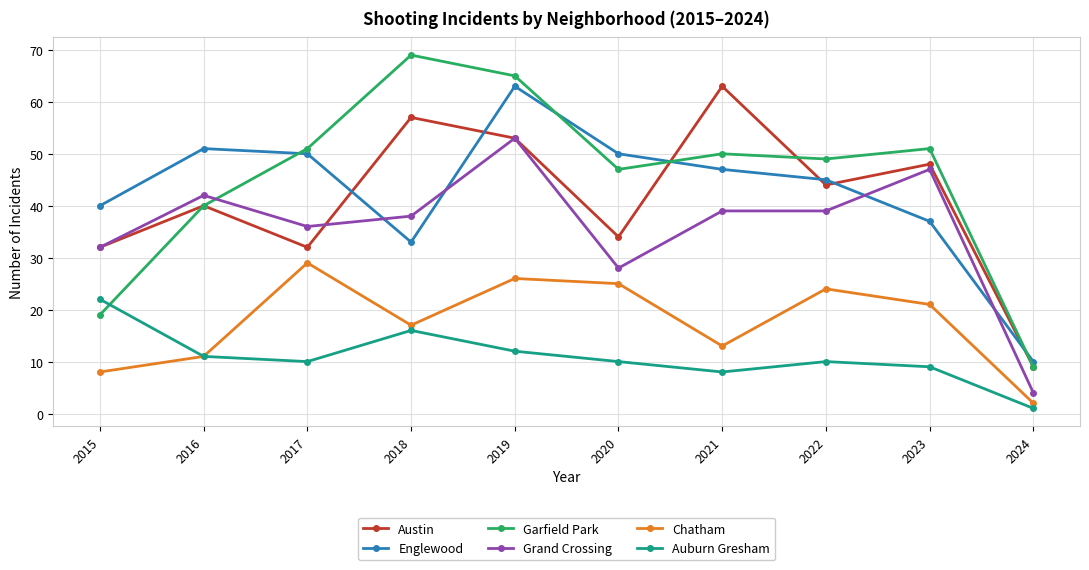

What is the difference between the second highest and second lowest values in the Garfield Park series?

46